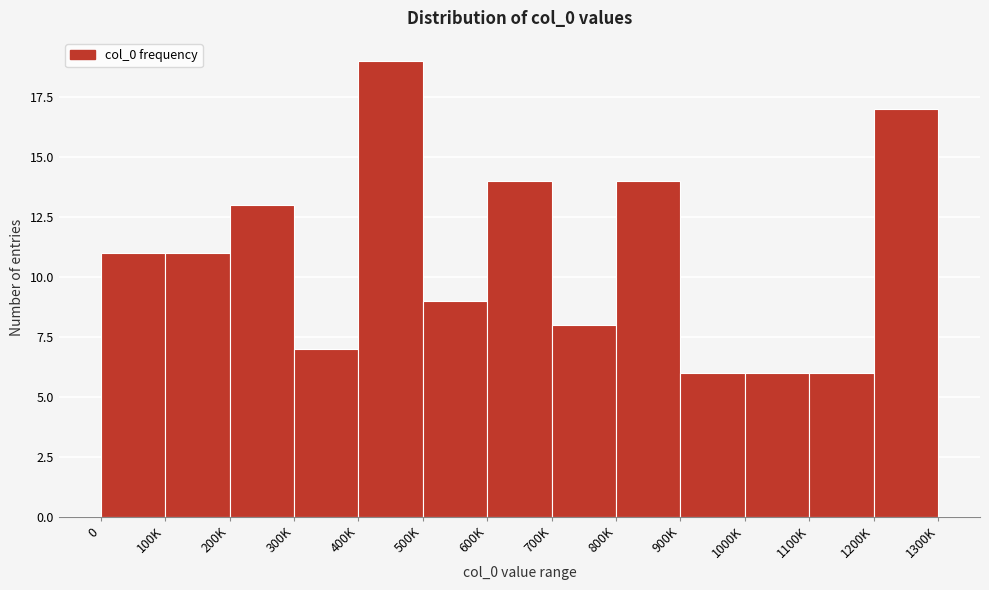

Reading left to right, what are all the values shown in this chart?

11	11	13	7	19	9	14	8	14	6	6	6	17